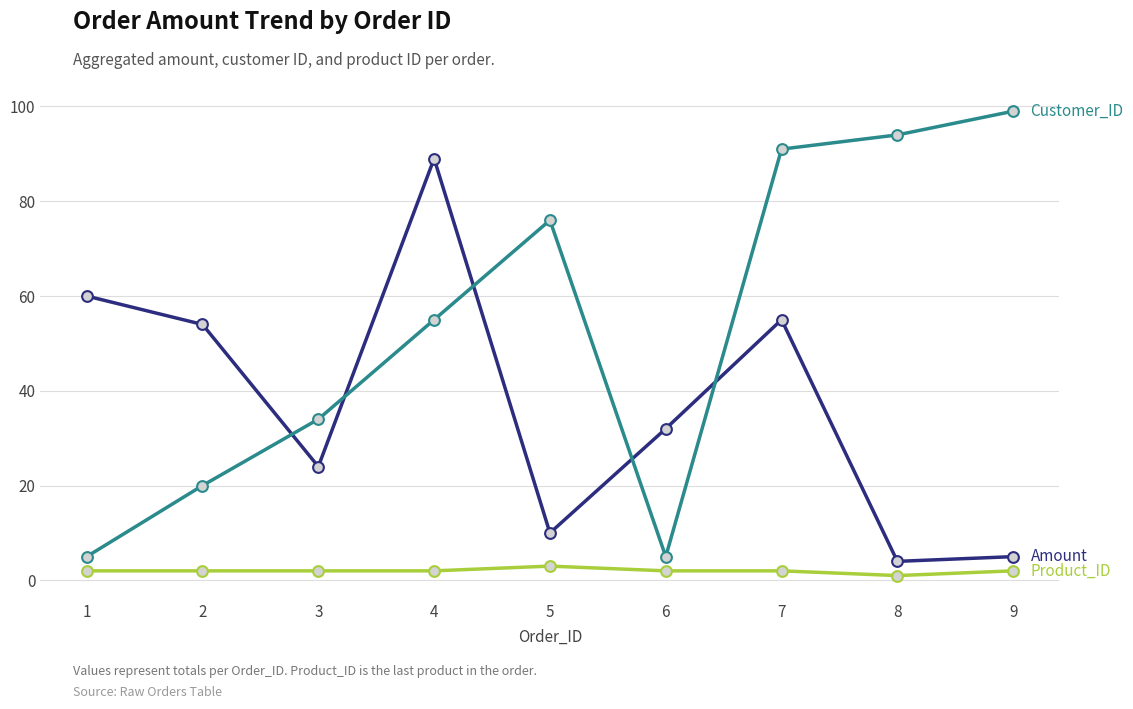

What is the greatest value displayed?

99